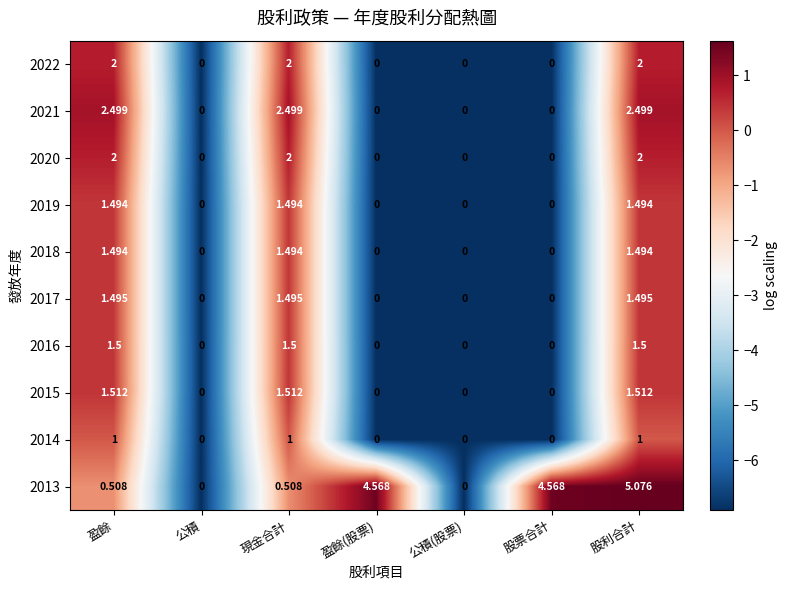

At which category is the sum across all series the highest?

股利合計